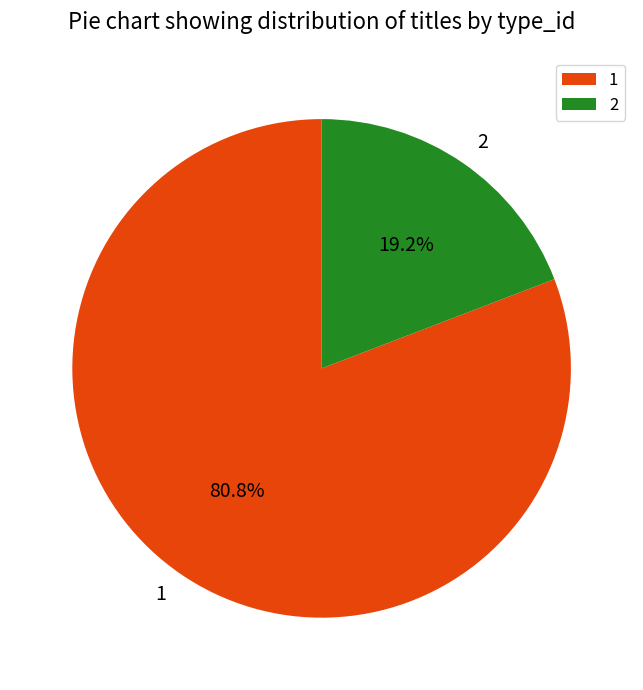

To the nearest percent, what is the difference between the 2 and 1 slice percentages?

62%